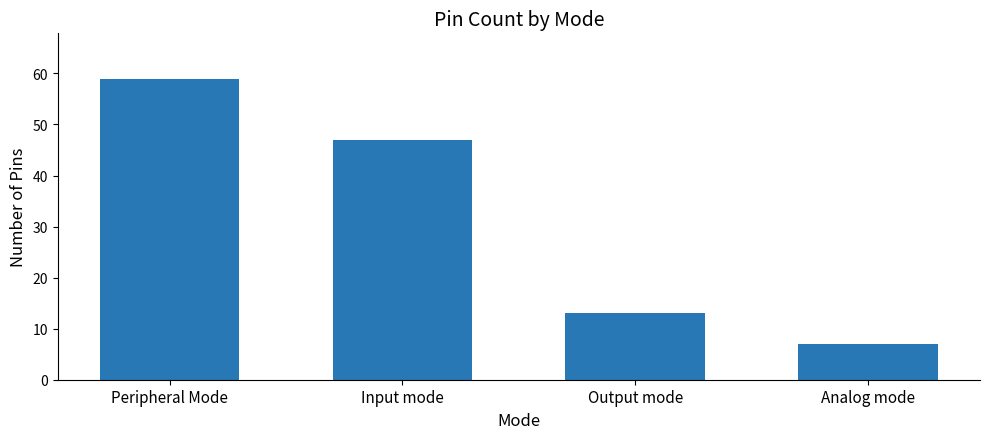

Which has a higher value, Output mode or Peripheral Mode?

Peripheral Mode